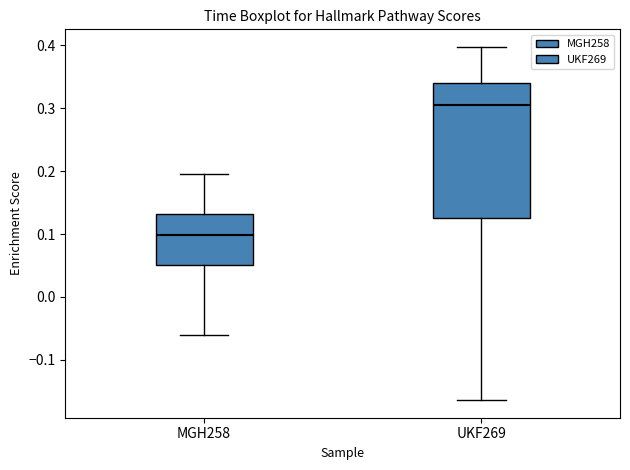

Reading left to right, read every box against the y-axis: the position of its median line, the range the box covers, and the ends of its whiskers. The values are not printed on the chart, so give them approximately, as read against the axis.

MGH258: median 0.10, box 0.05 to 0.13, whiskers -0.06 to 0.19
UKF269: median 0.31, box 0.13 to 0.34, whiskers -0.16 to 0.40